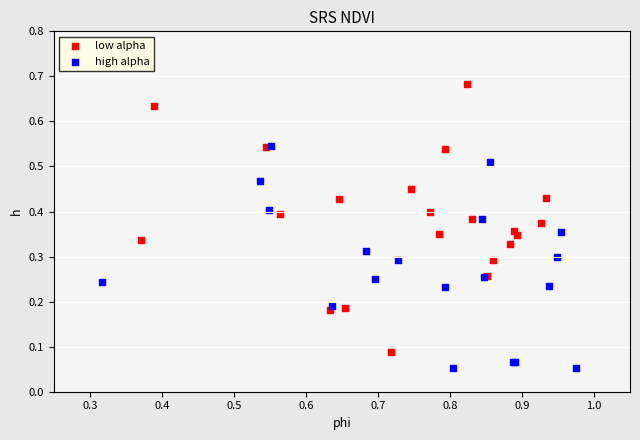

What are all the series names shown in the legend?

low alpha, high alpha